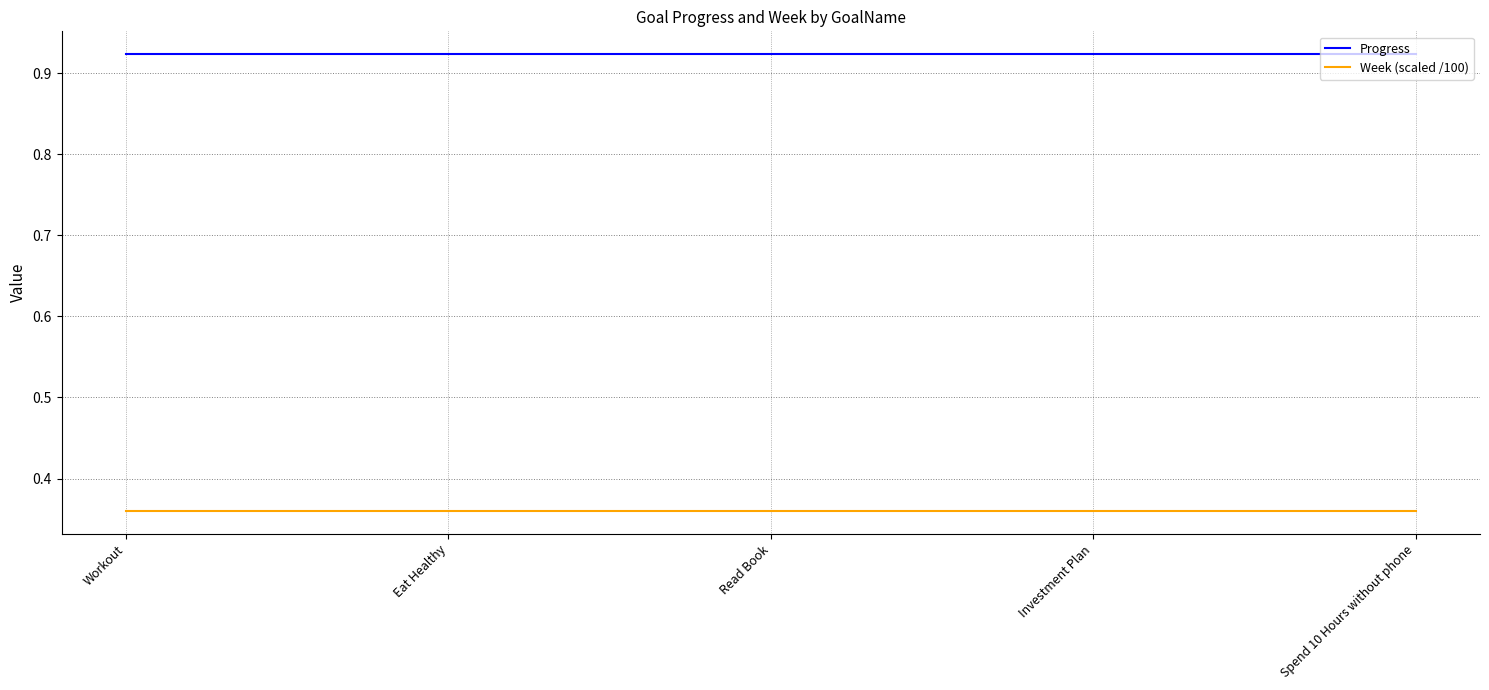

List the series in order of their overall mean, lowest first.

Week (scaled /100), Progress